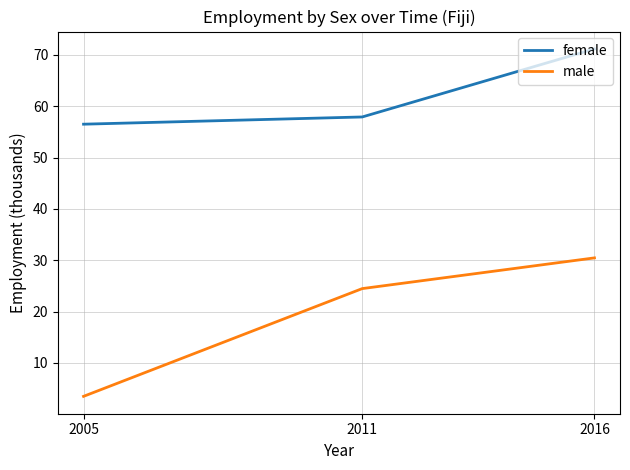

Rank the series by their average value, from lowest to highest.

male, female